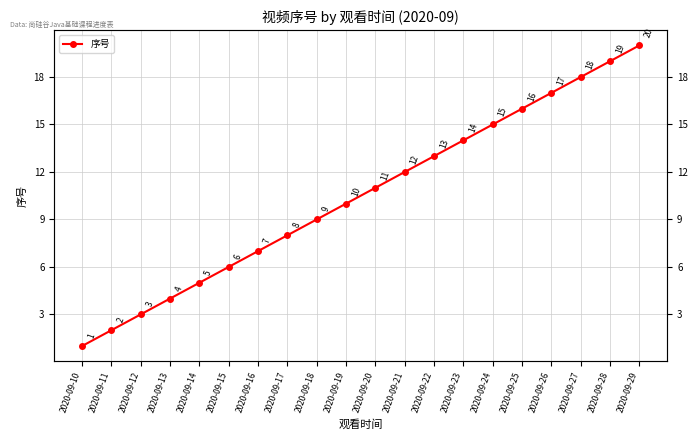

What is the value of the 7th point from the left?

7